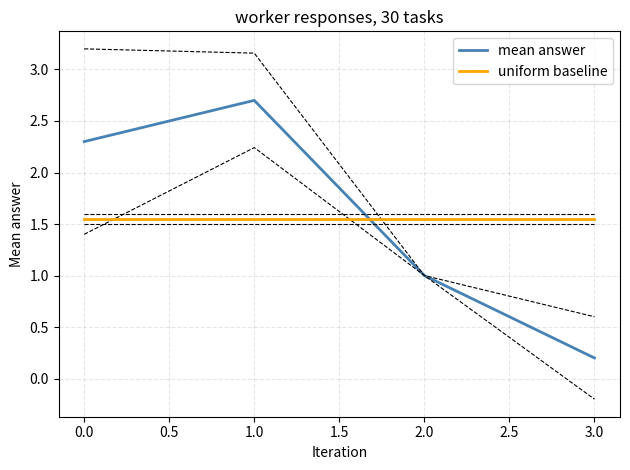

List the labels in order of mean answer value, smallest first.

3.0, 2.0, 0.0, 1.0